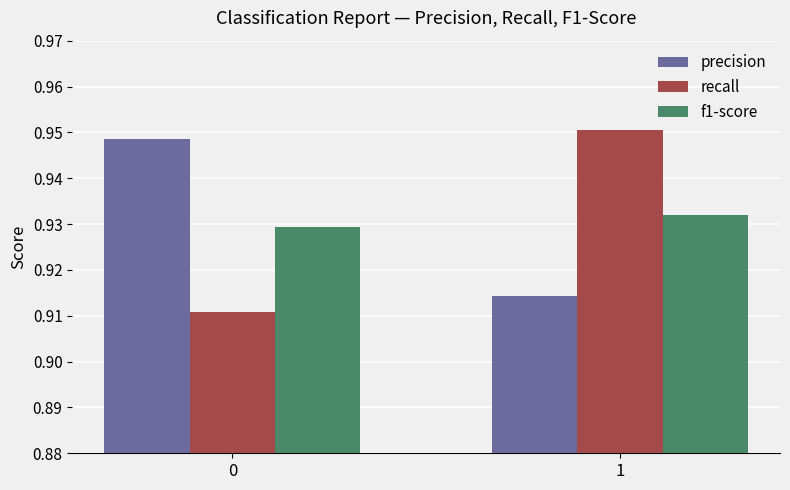

At 0, list the series in order from largest to smallest.

precision, f1-score, recall